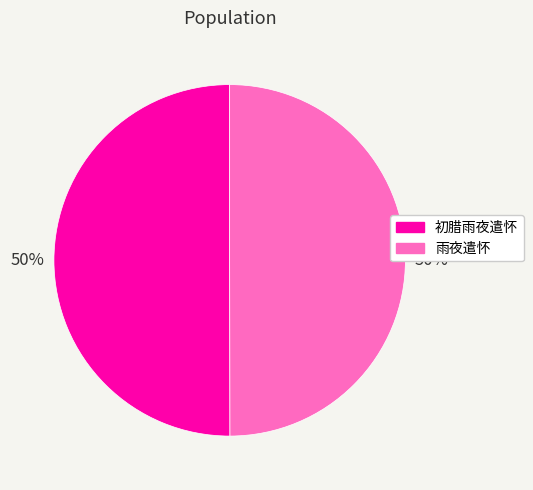

Is the sum of 初腊雨夜遣怀 and 雨夜遣怀 greater than half?

Yes